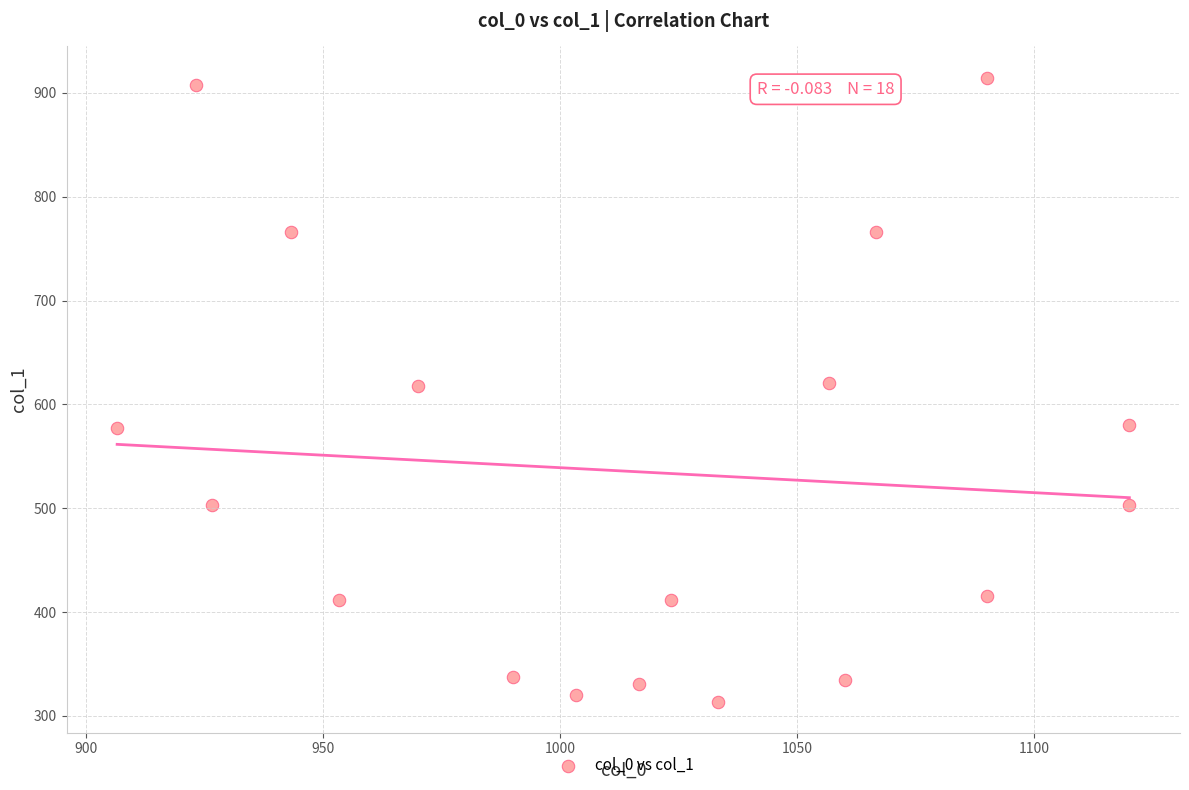

What is the range of X values (max minus min)?

213.3